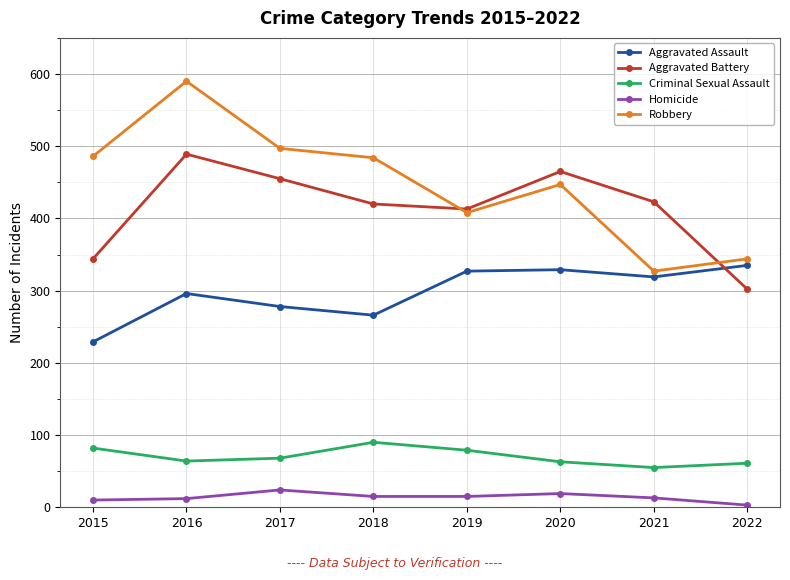

Rank the series by their maximum value, from highest to lowest.

Robbery, Aggravated Battery, Aggravated Assault, Criminal Sexual Assault, Homicide